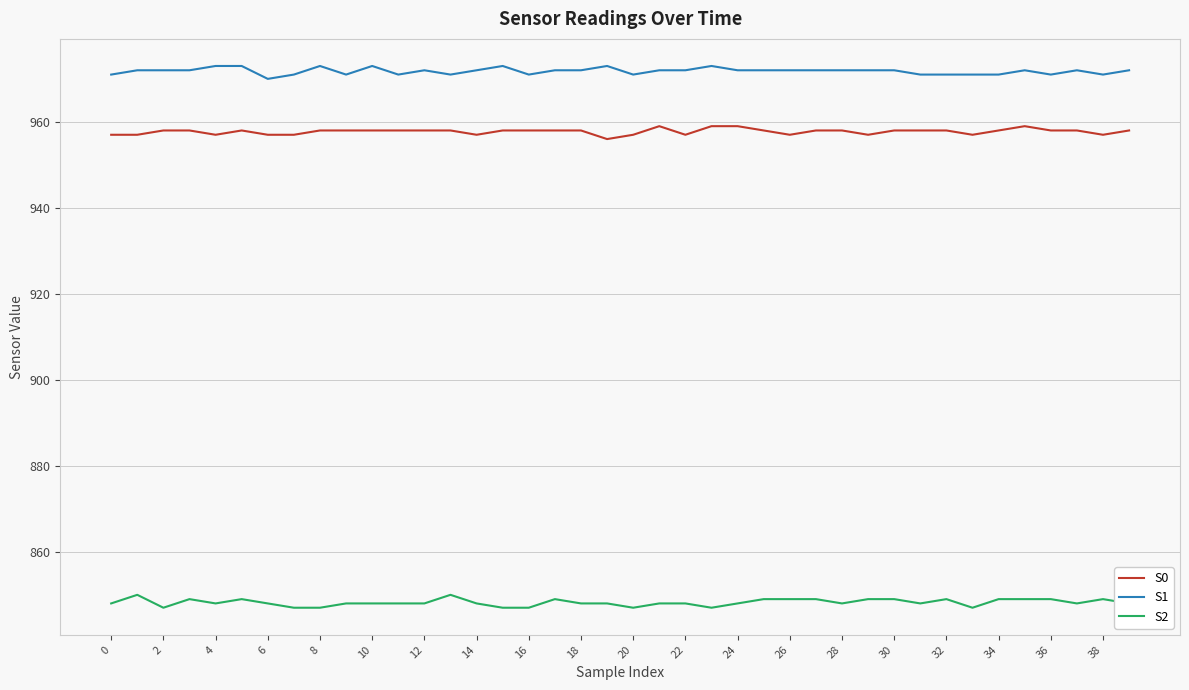

What is the greatest value displayed?

973